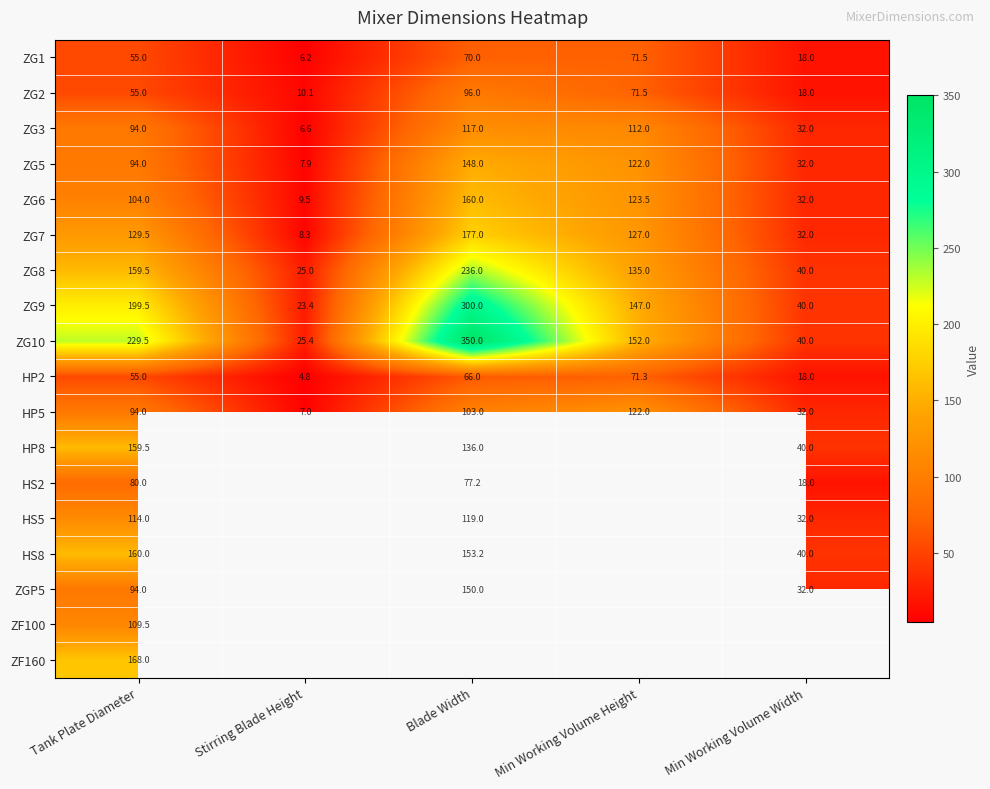

Where is ZG9 nearest to the value 161?

Min Working Volume Height